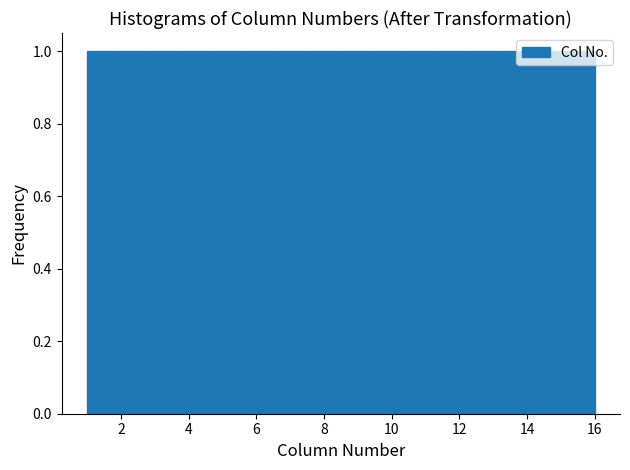

Reading left to right, list every bar in this chart as the range it spans on the x-axis followed by its height. Neither the bar edges nor the heights are printed on the chart, so give them approximately, as read against the axes.

1.0 to 2.0: 1
2.0 to 2.8: 1
2.8 to 3.8: 1
3.8 to 4.8: 1
4.8 to 5.6: 1
5.6 to 6.6: 1
6.6 to 7.6: 1
7.6 to 8.6: 1
8.6 to 9.4: 1
9.4 to 10.4: 1
10.4 to 11.4: 1
11.4 to 12.2: 1
12.2 to 13.2: 1
13.2 to 14.2: 1
14.2 to 15.0: 1
15.0 to 16.0: 1